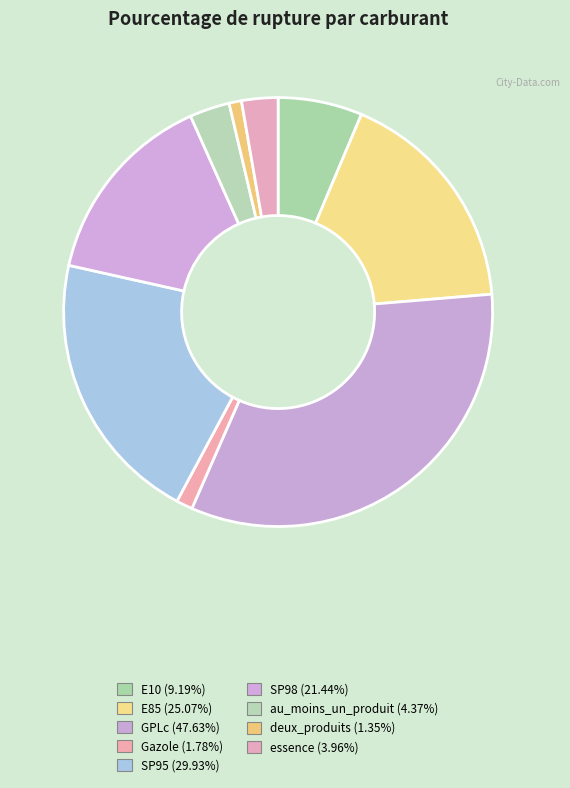

Is there any slice that represents more than half of the pie?

No